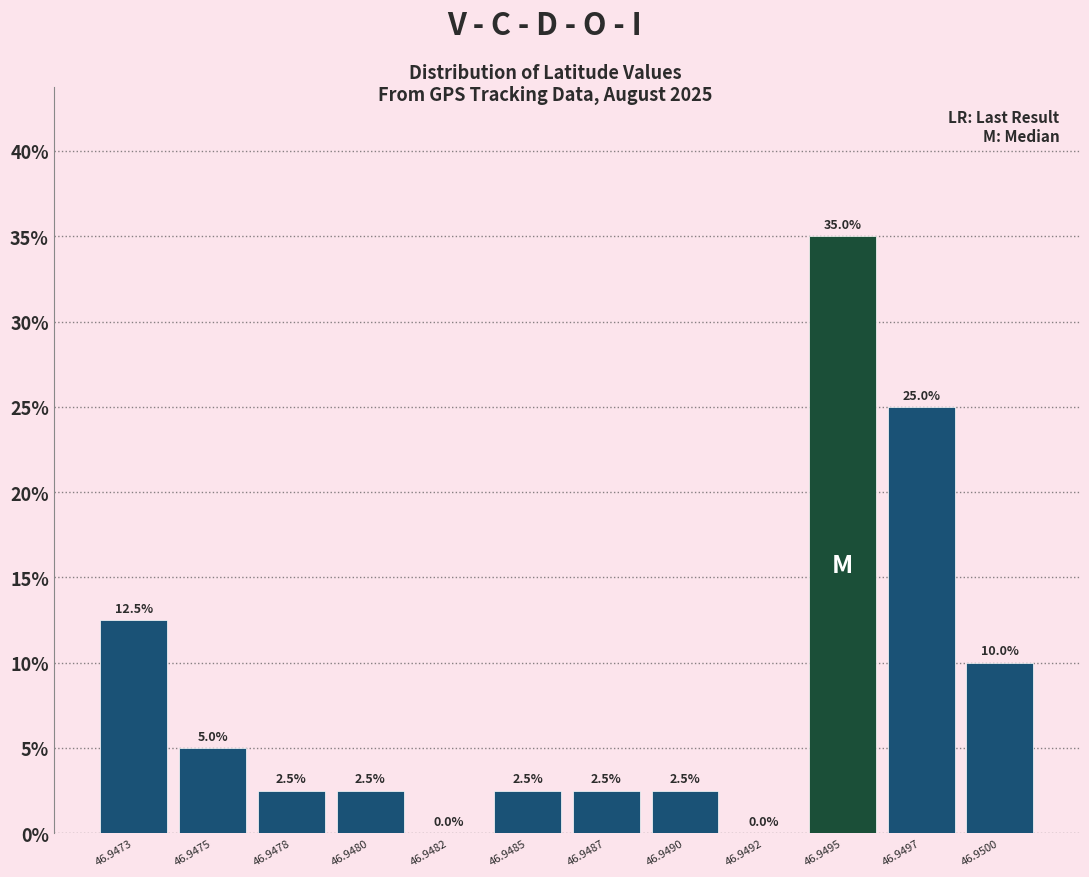

Reading left to right, list all the values displayed in this chart.

46.9473=12.5	46.9475=5.0	46.9478=2.5	46.9480=2.5	46.9482=0.0	46.9485=2.5	46.9487=2.5	46.9490=2.5	46.9492=0.0	46.9495=35.0	46.9497=25.0	46.9500=10.0